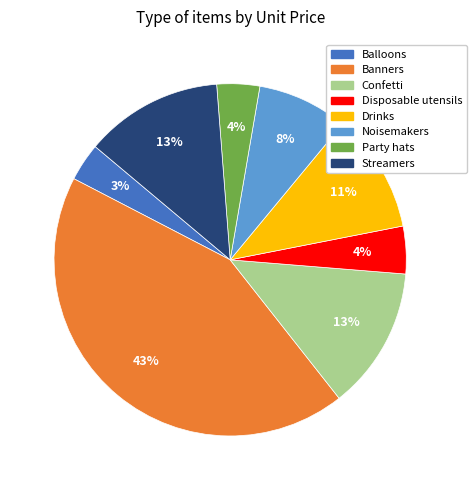

Count the number of slices in the pie.

8